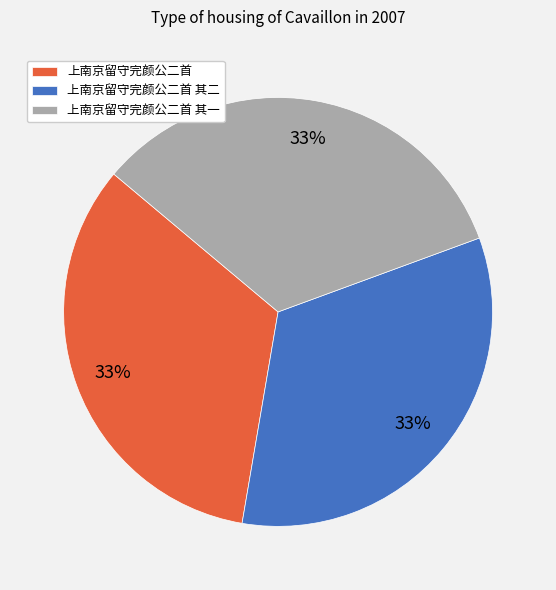

What is the ratio of the value at 上南京留守完颜公二首 其一 to the value at 上南京留守完颜公二首?

1.0